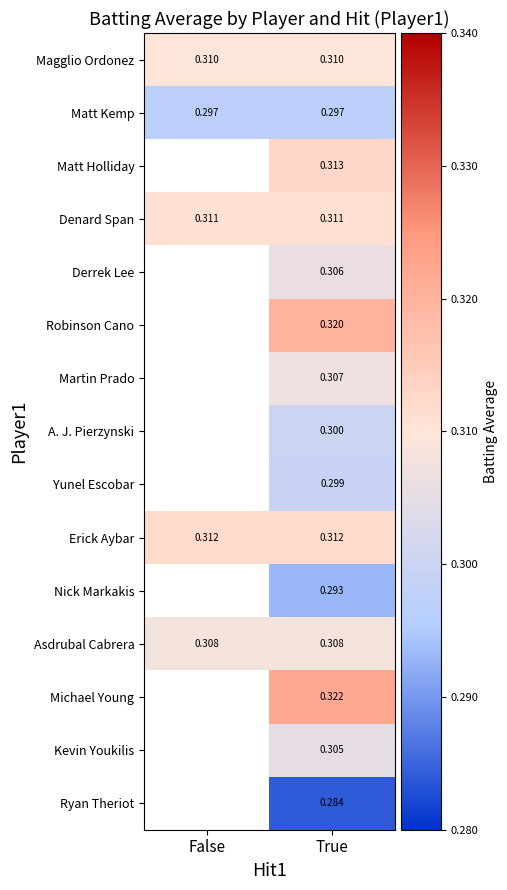

At which category is the sum across all series the highest?

True